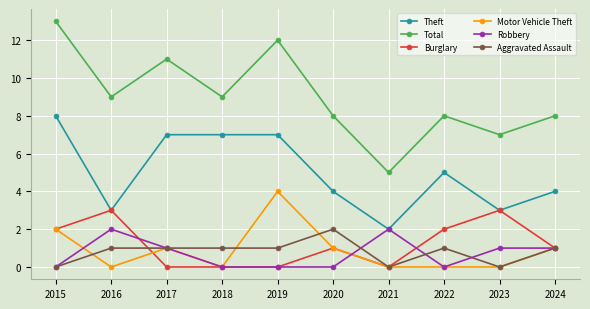

What is the difference between the Total values at 2019 and 2016?

3